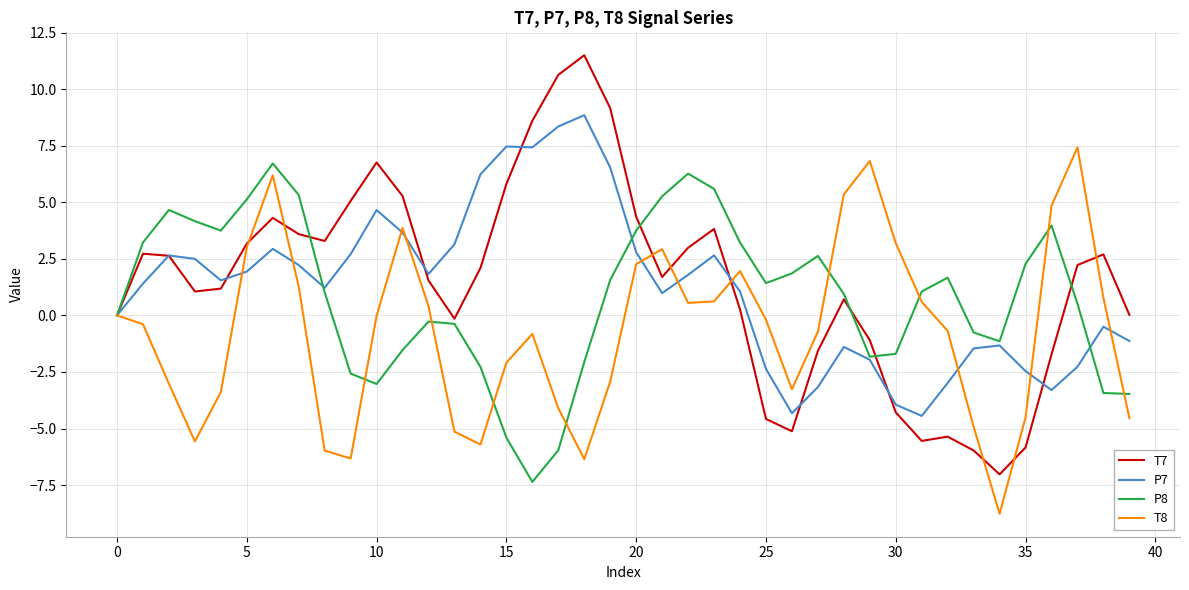

What is the minimum value for P7?

-4.4